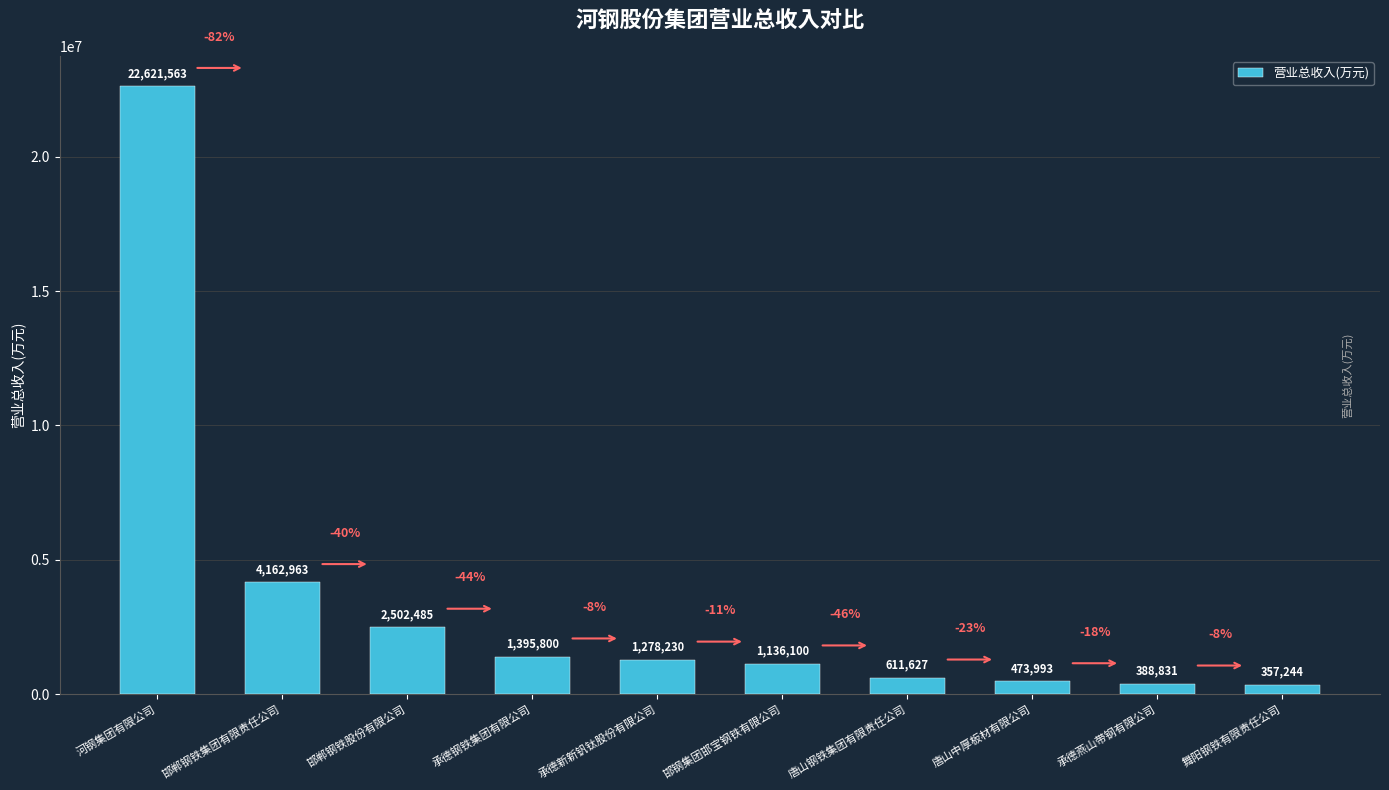

What is the ratio of the value at 承德燕山带钢有限公司 to the value at 承德钢铁集团有限公司?

0.3